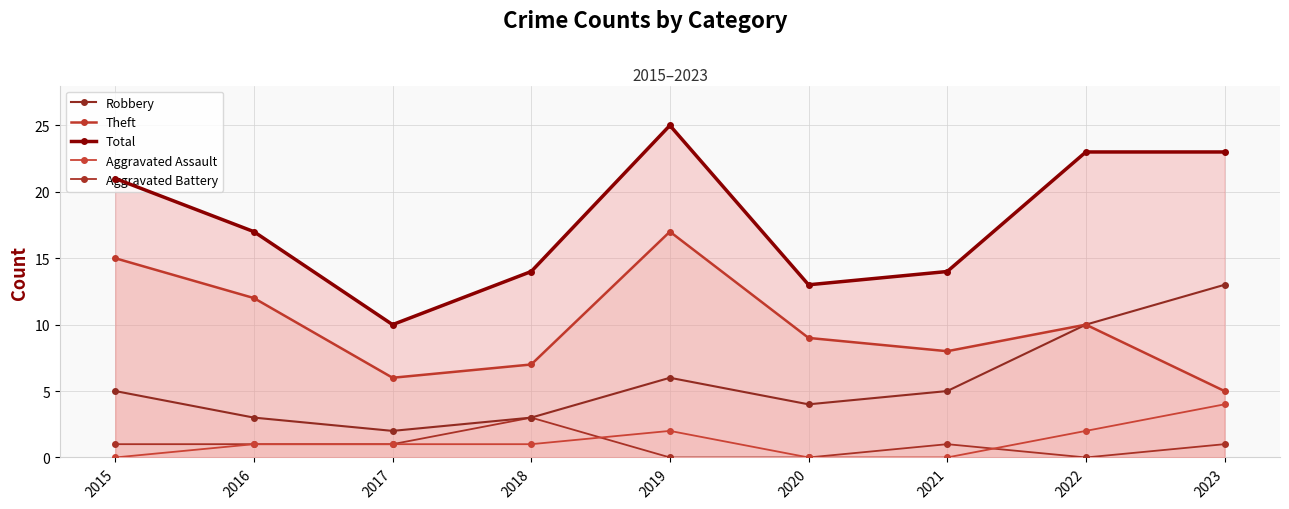

True or false: Theft and Aggravated Assault intersect in this chart.

False